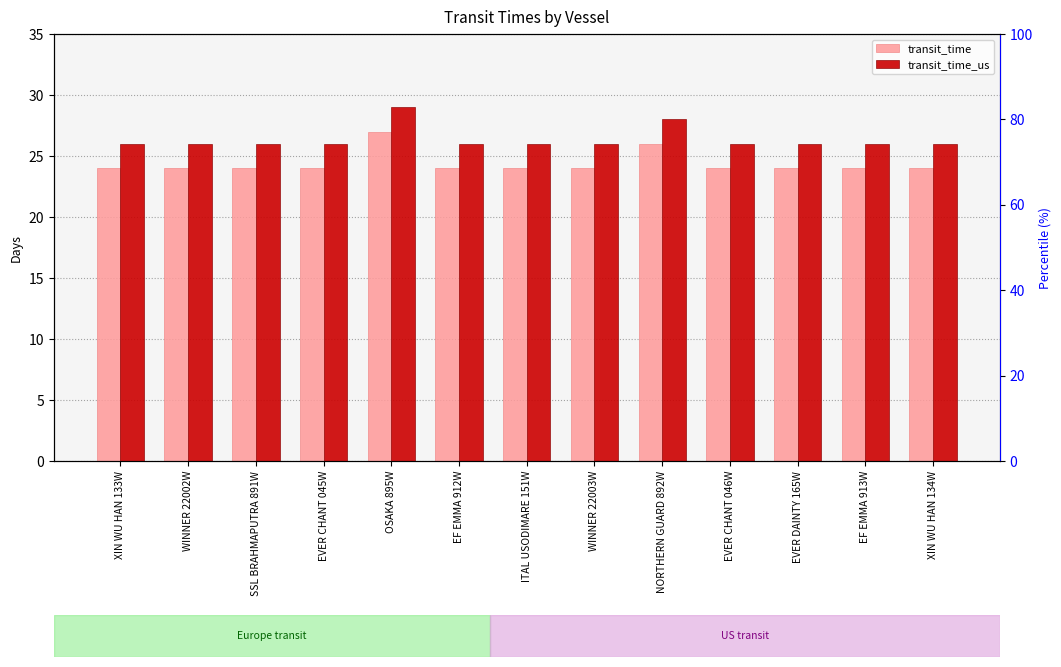

Between ITAL USODIMARE 151W and XIN WU HAN 134W, which series saw the biggest shift?

transit_time